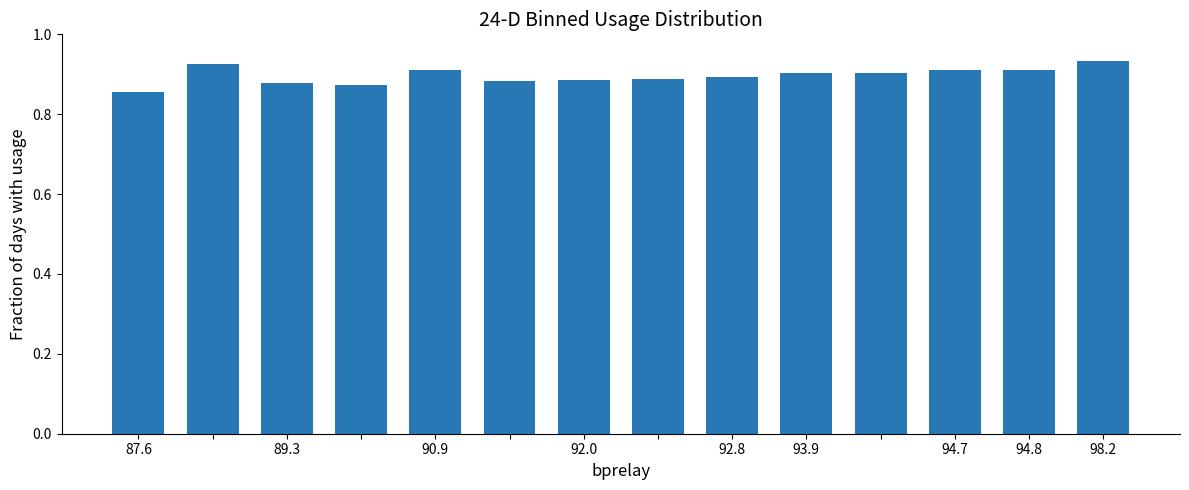

Count the values in the range 0 to 1.

14